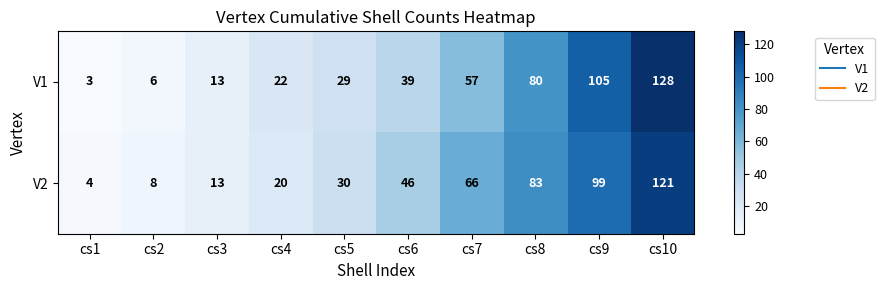

What is the total value across all series at cs4?

42